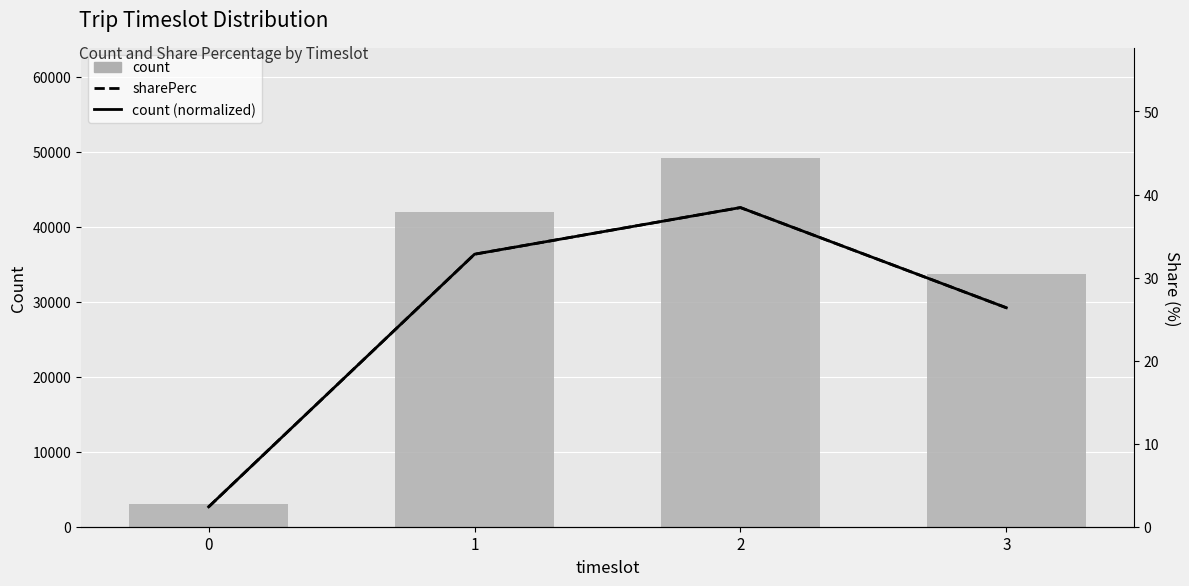

Are the bars horizontal?

No